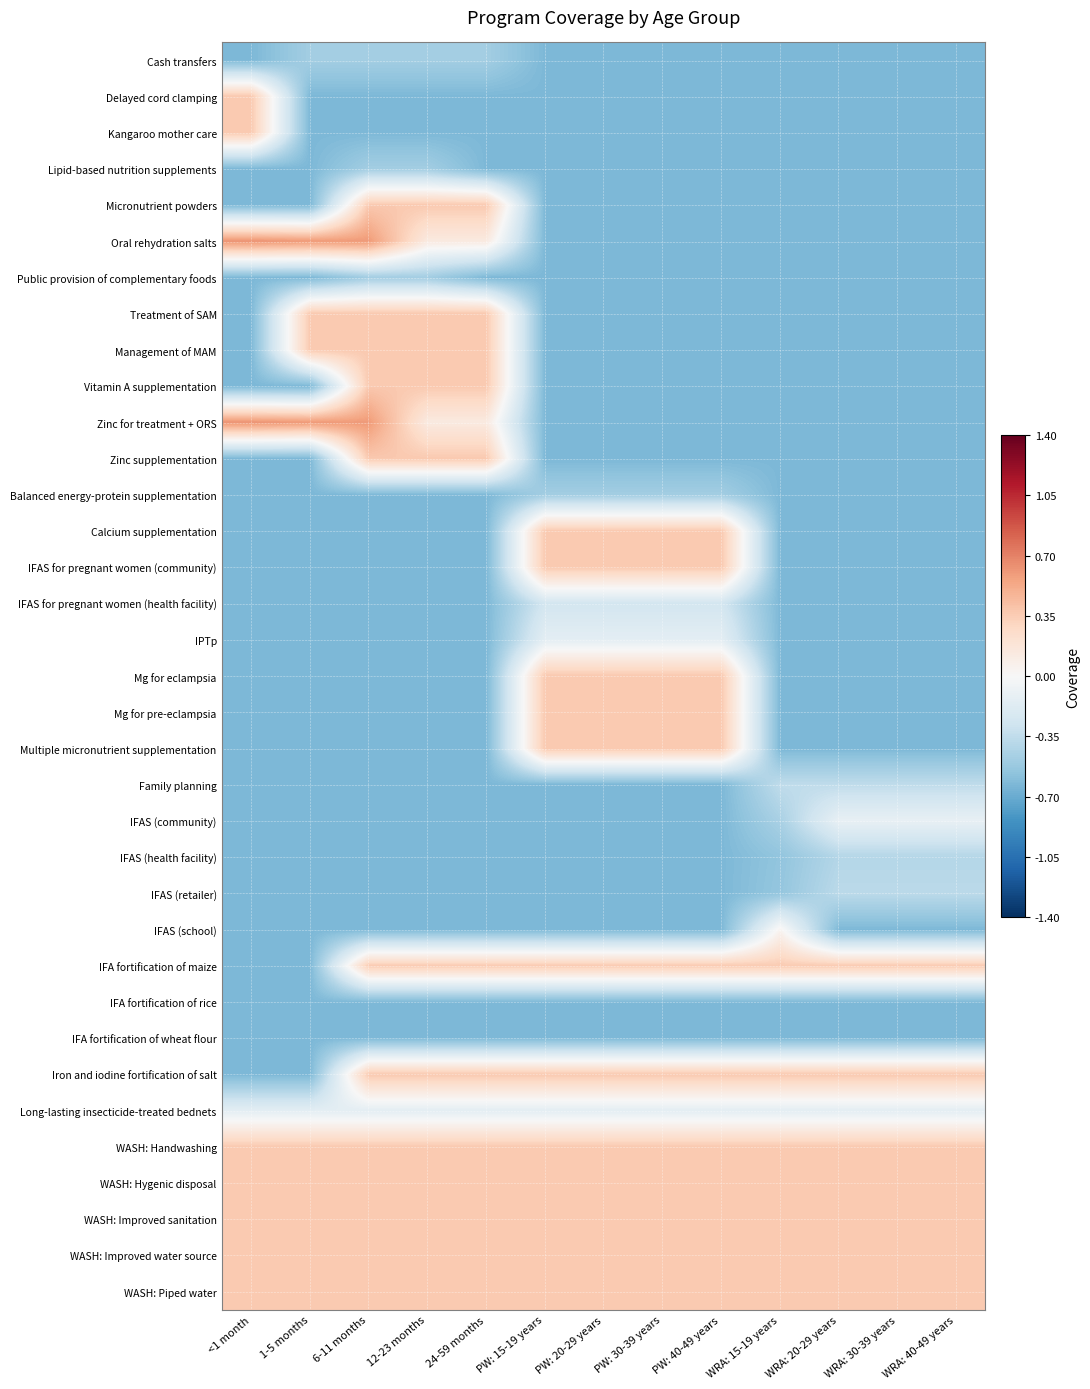

Count the number of data series in this chart.

35